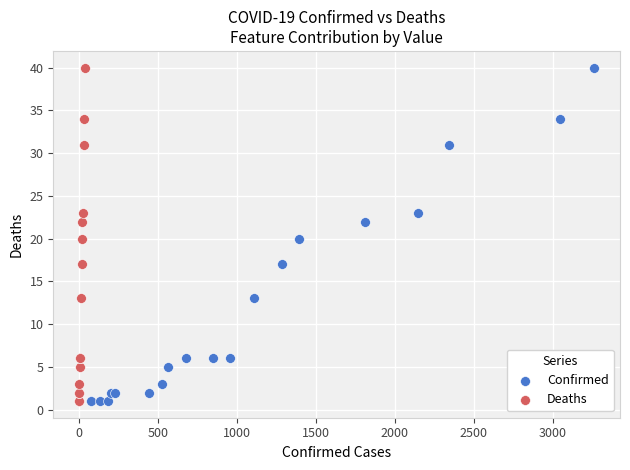

What are all the series names shown in the legend?

Confirmed, Deaths